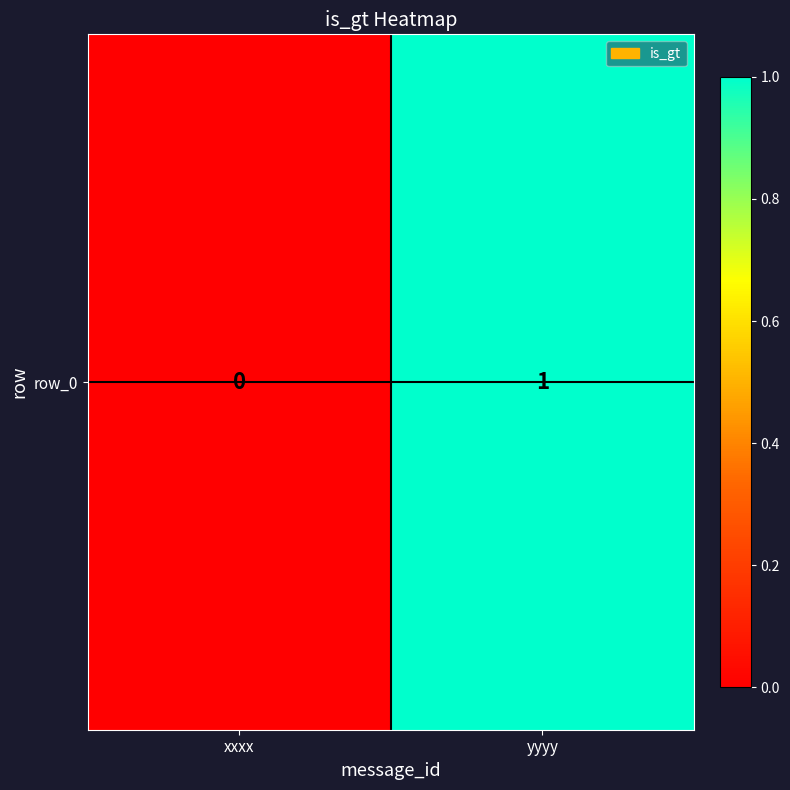

Reading left to right, what are all the values shown in this chart?

xxxx=0	yyyy=1